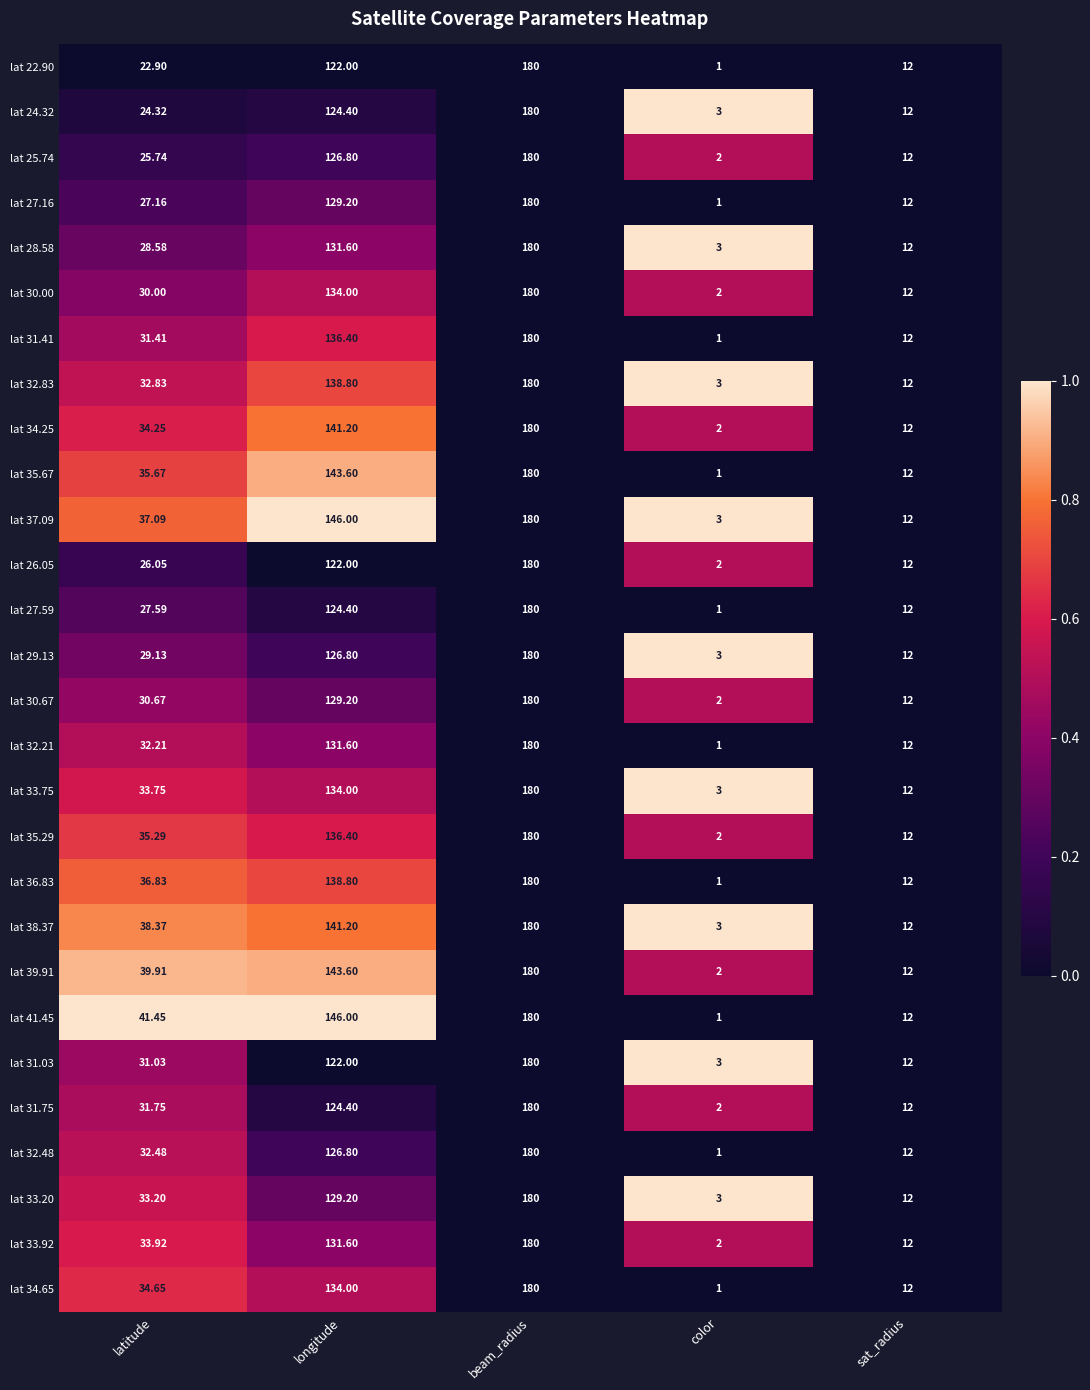

How many data points in lat 34.65 are above 34?

3